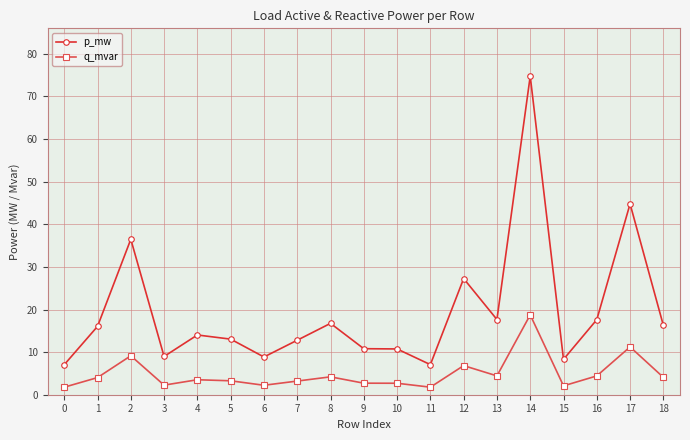

How many data points in p_mw are less than 14?

9